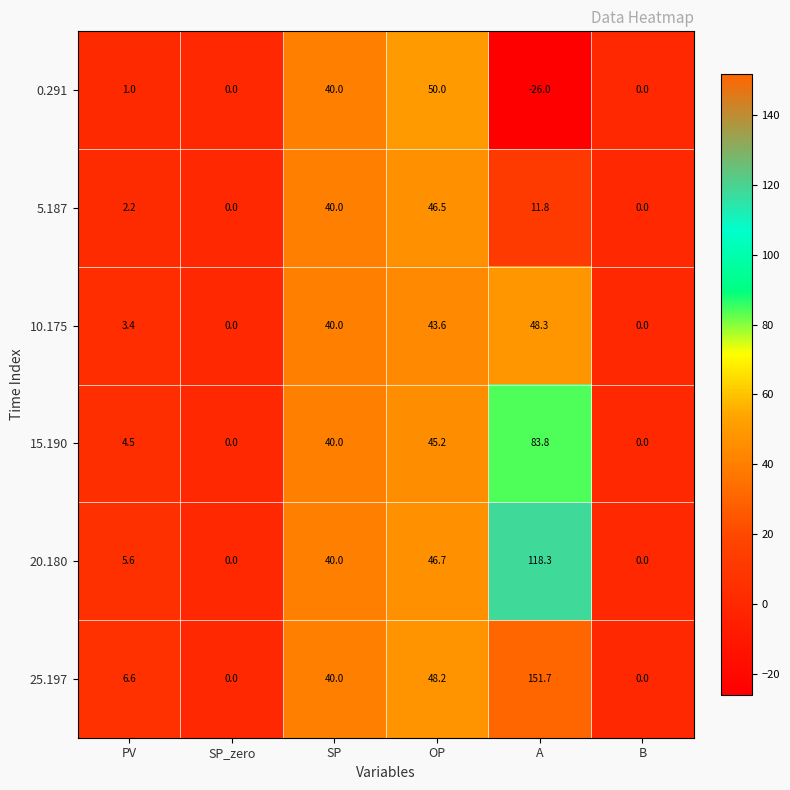

At which category is the sum across all series the highest?

A